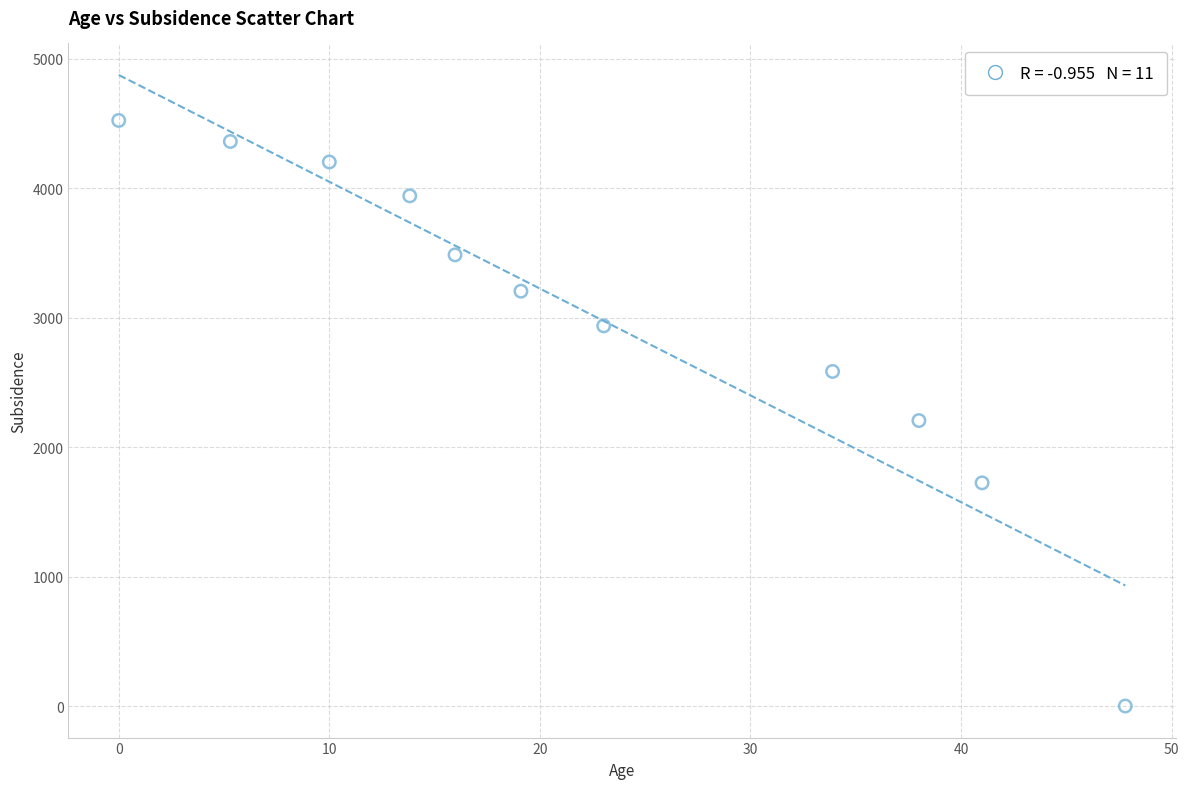

What Y value in the scatter plot is closest to 2262?

2205.9